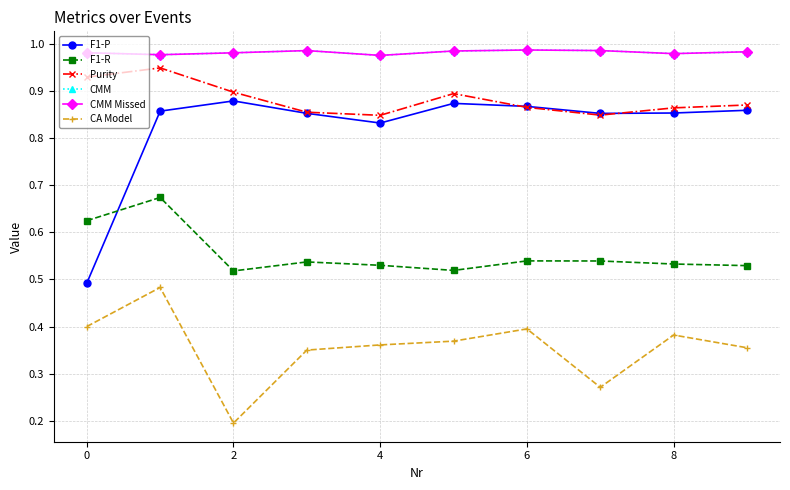

True or false: Purity and CMM intersect in this chart.

False